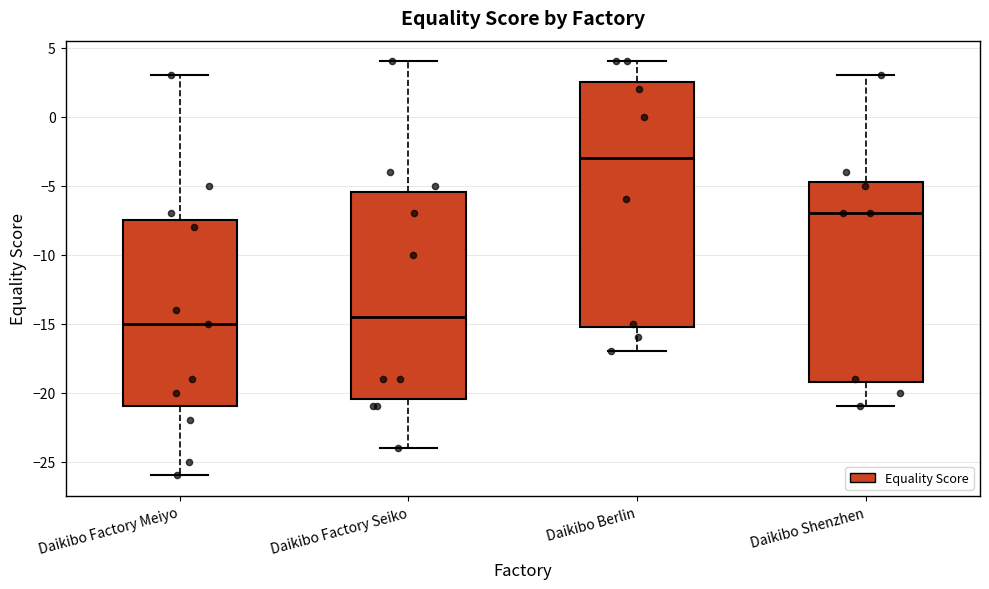

Reading left to right, read every box against the y-axis: the position of its median line, the range the box covers, and the ends of its whiskers. The values are not printed on the chart, so give them approximately, as read against the axis.

Daikibo Factory Meiyo: median -15.0, box -21.0 to -7.5, whiskers -26.0 to 3.0
Daikibo Factory Seiko: median -14.5, box -20.5 to -5.5, whiskers -24.0 to 4.0
Daikibo Berlin: median -3.0, box -15.0 to 2.5, whiskers -17.0 to 4.0
Daikibo Shenzhen: median -7.0, box -19.0 to -4.5, whiskers -21.0 to 3.0